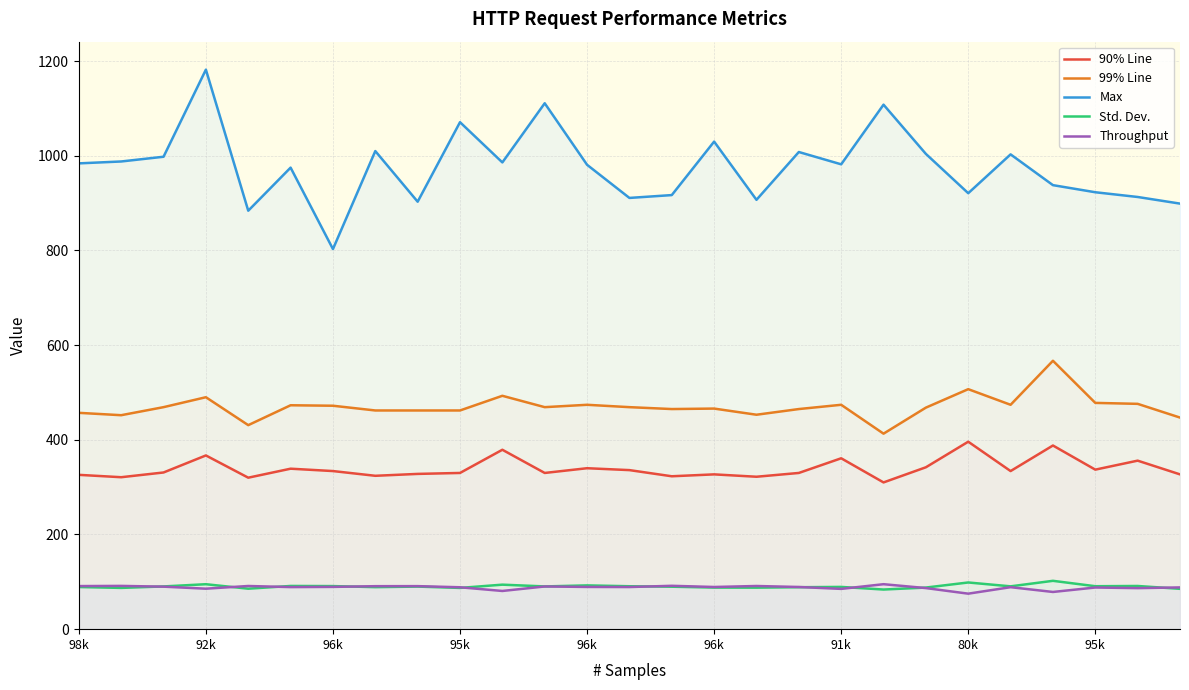

What is the maximum value for 99% Line?

567.0